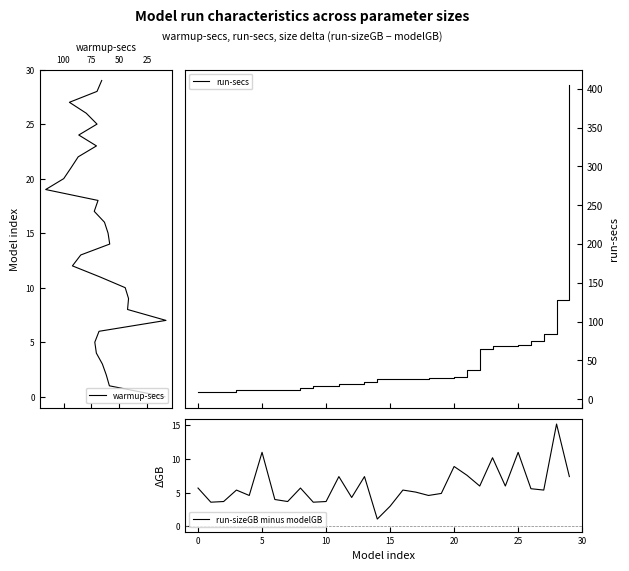

What is the minimum value for run-secs?

9.0